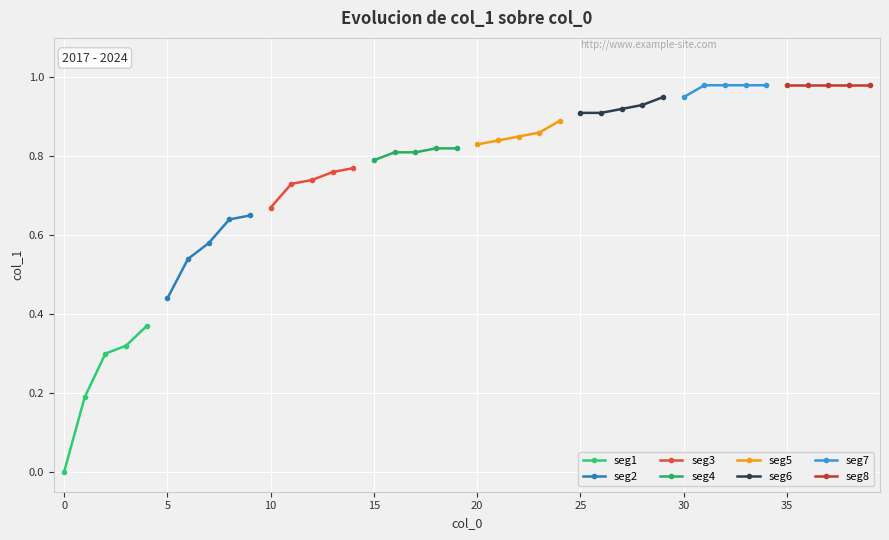

What is the difference between the maximum and minimum values?

1.0